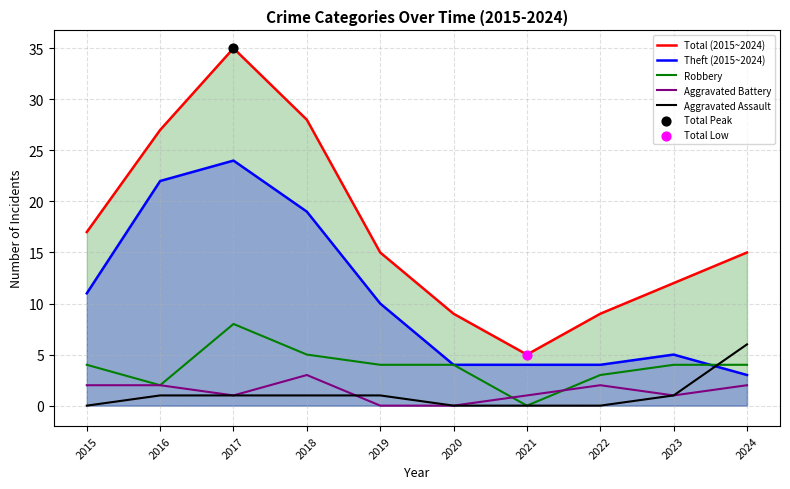

Which series contains the lowest Y value?

Robbery